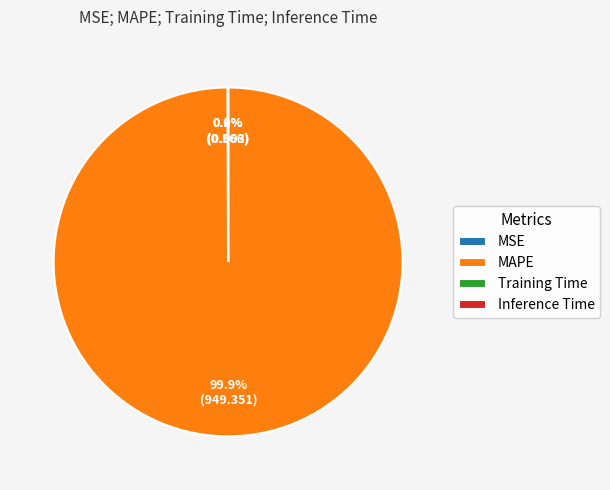

What percentage is NOT represented by MAPE?

0.1%